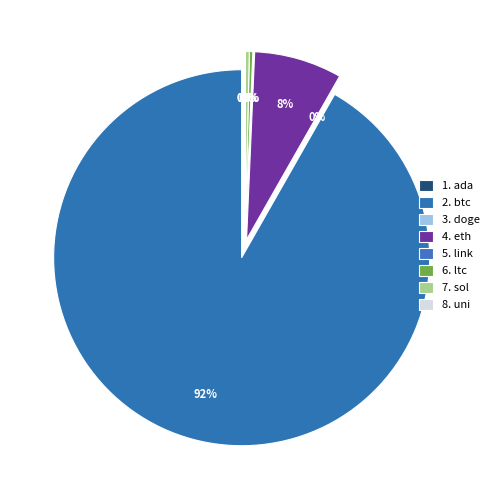

Do sol and ltc together represent more than half of the pie?

No